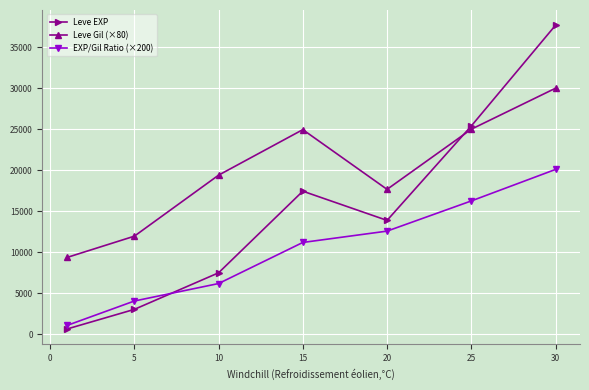

What are all the series names shown in the legend?

Leve EXP, Leve Gil (×80), EXP/Gil Ratio (×200)